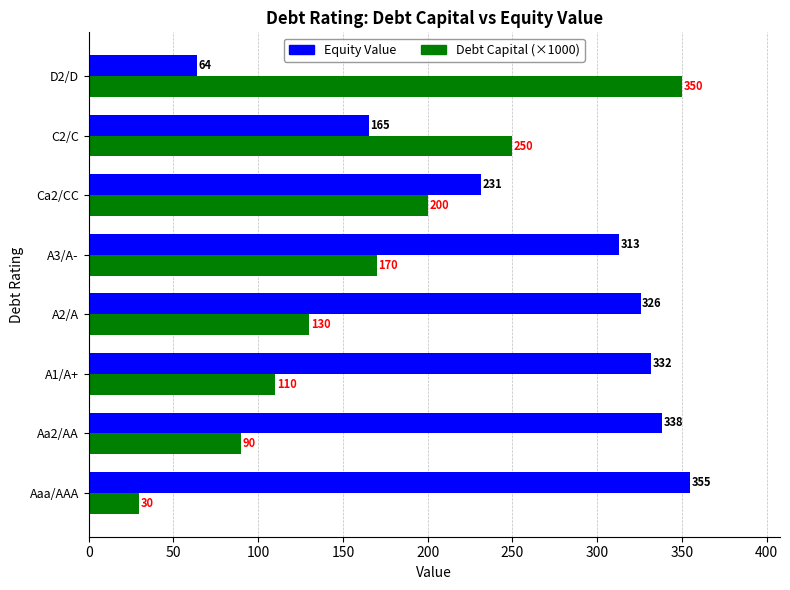

Which series has the largest total across all categories?

Equity Value